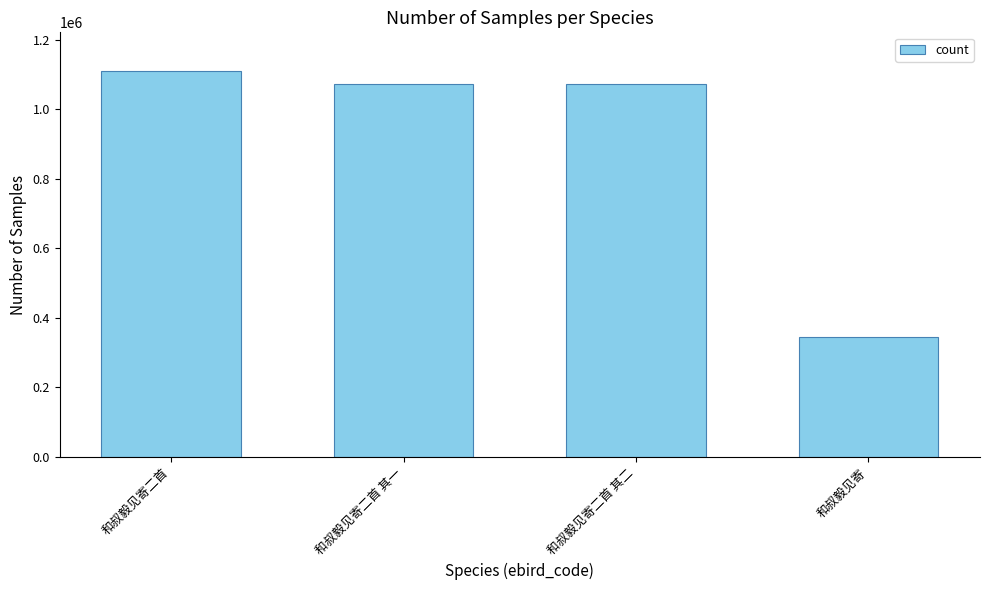

The chart shows a value of 605904 at 和叔毅见寄二首 其一. True or false?

False